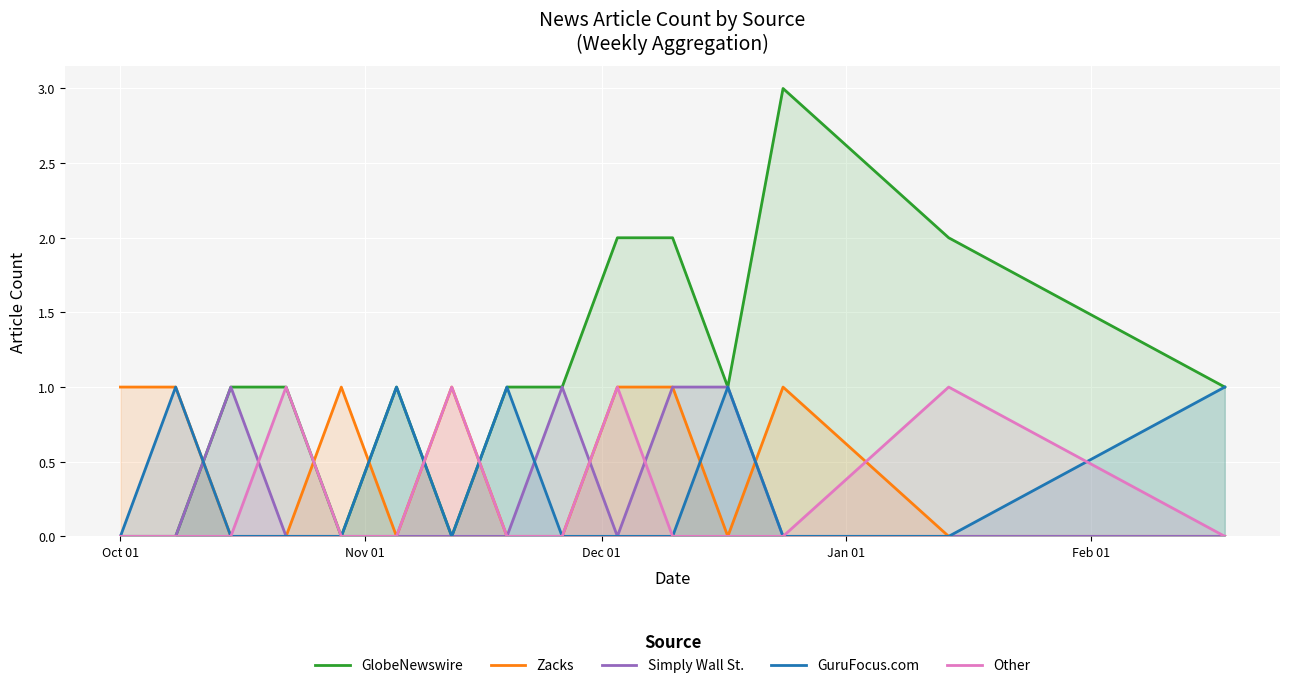

Which series has the largest total across all categories?

GlobeNewswire